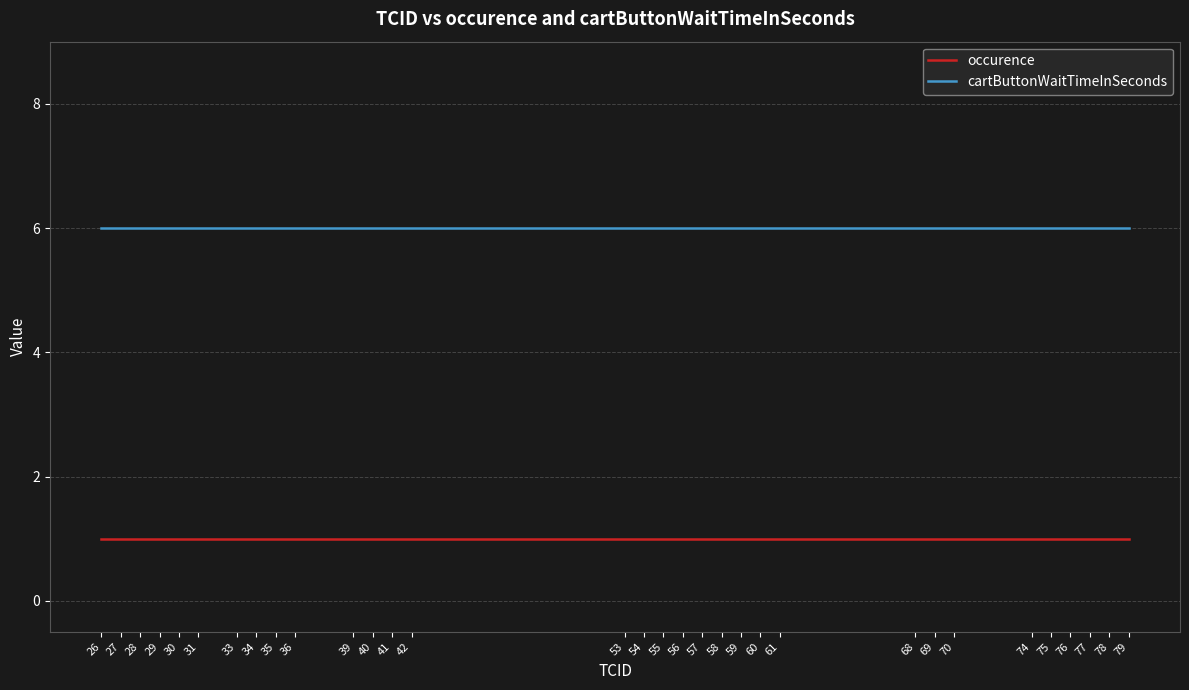

The value of occurence at 35 is 1. True or false?

True